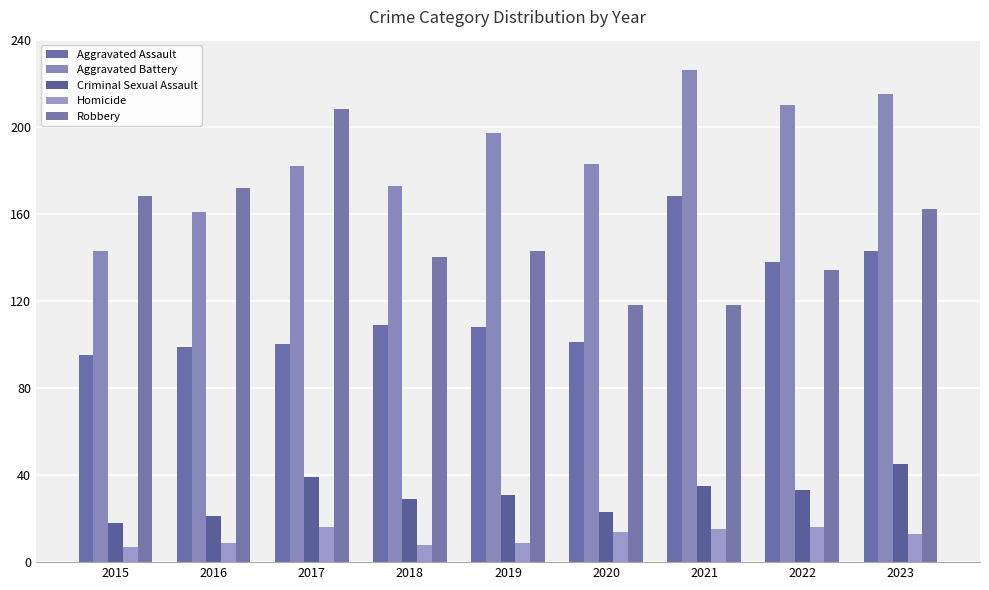

Is the value of Aggravated Assault at 2015 greater than the value of Aggravated Battery at 2018?

No